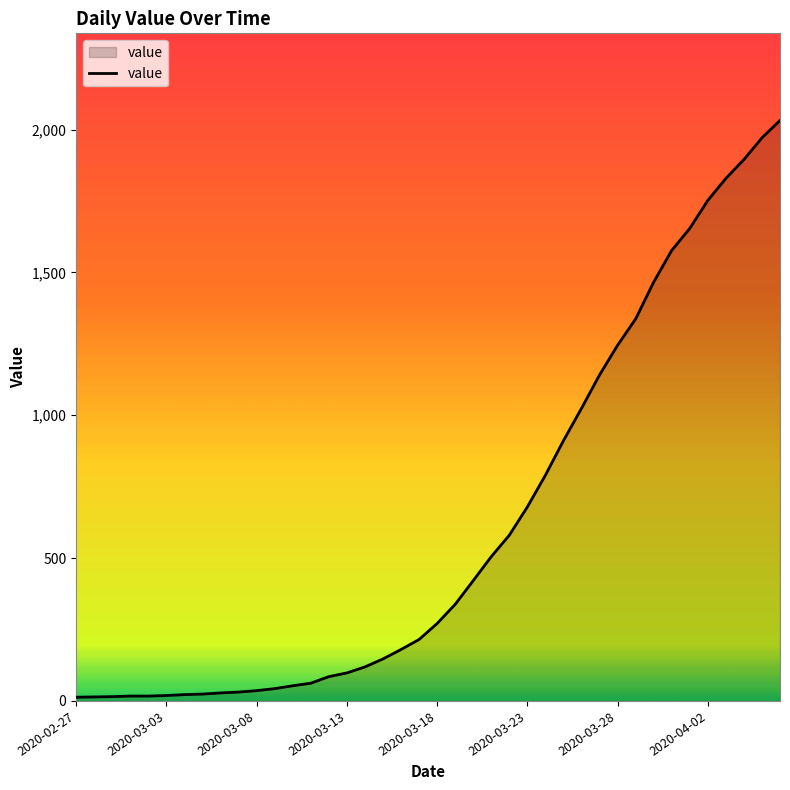

What is the difference between the maximum and second lowest values?

2018